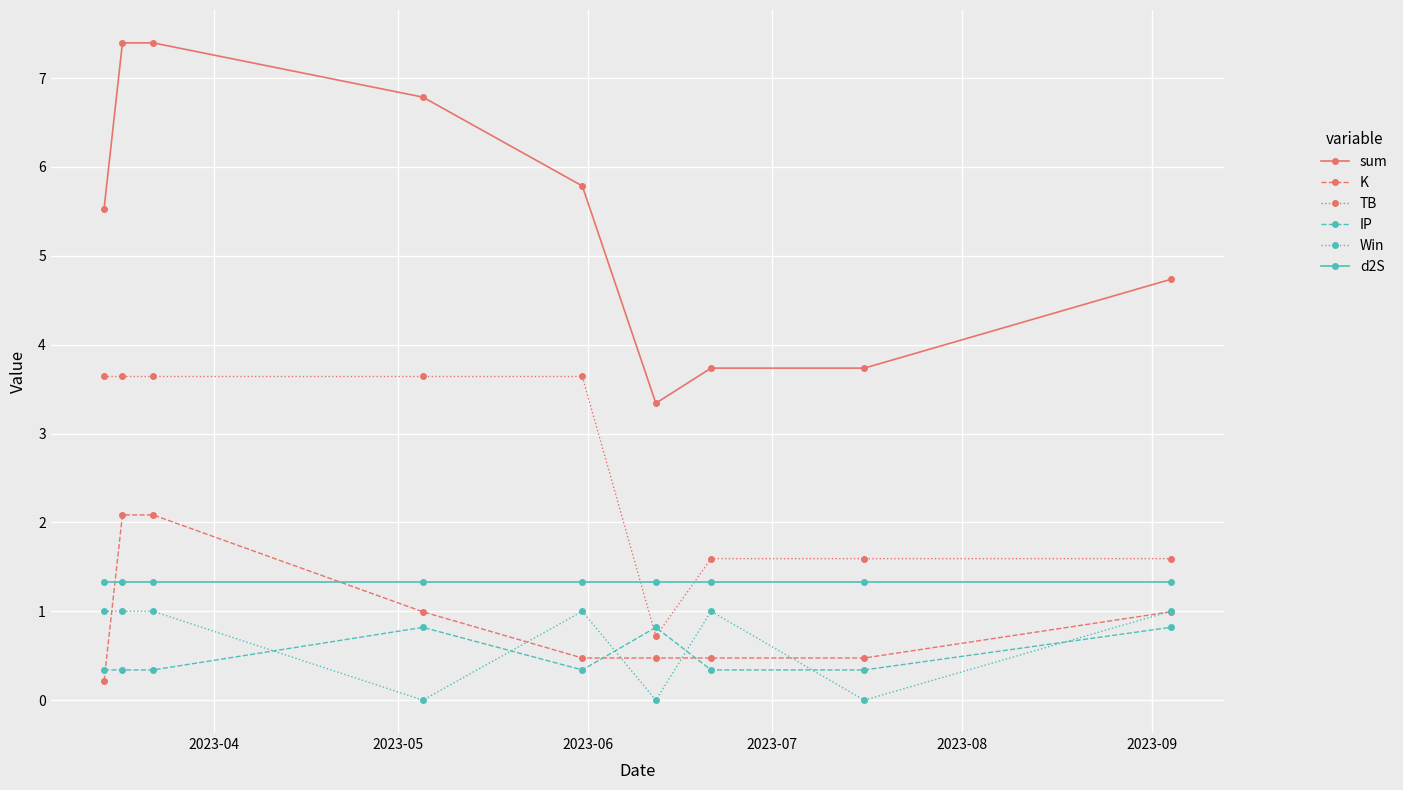

Which series has the largest range (max minus min)?

sum